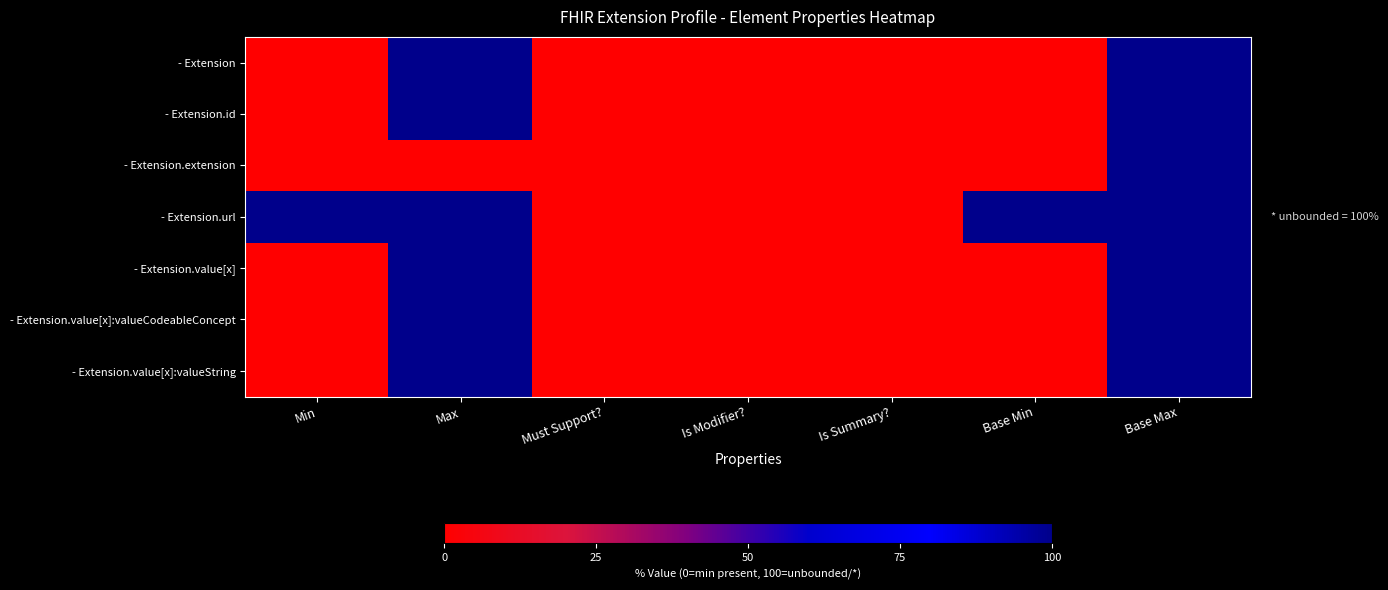

Which series changed the most between Max and Base Max?

- Extension.extension